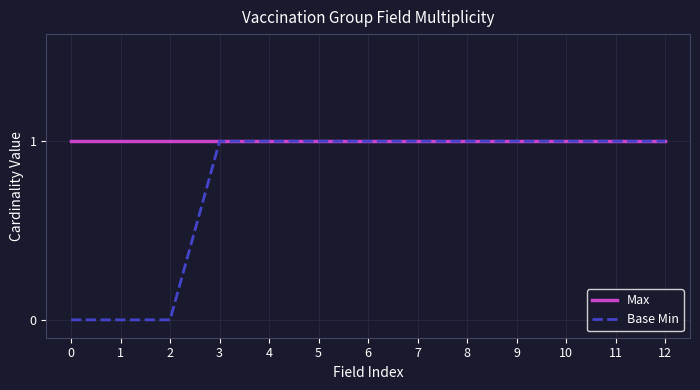

True or false: Base Min has a value of 2 at 9.

False